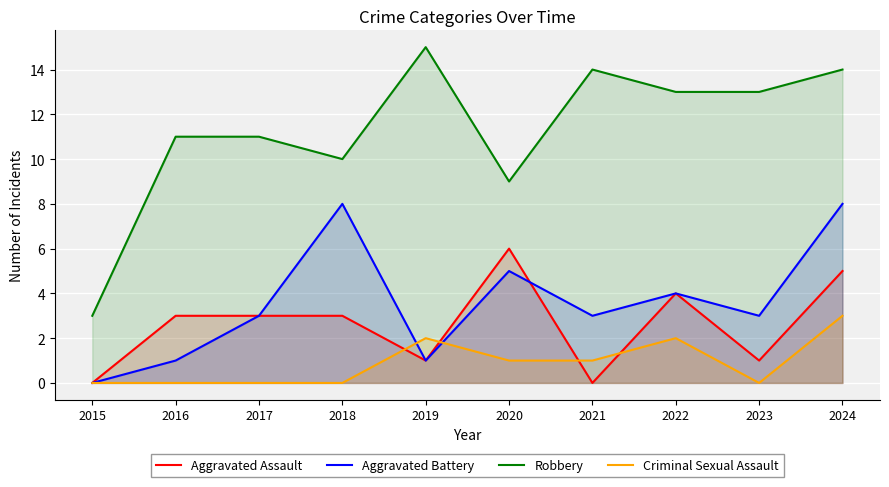

Which series has the widest spread of values?

Robbery